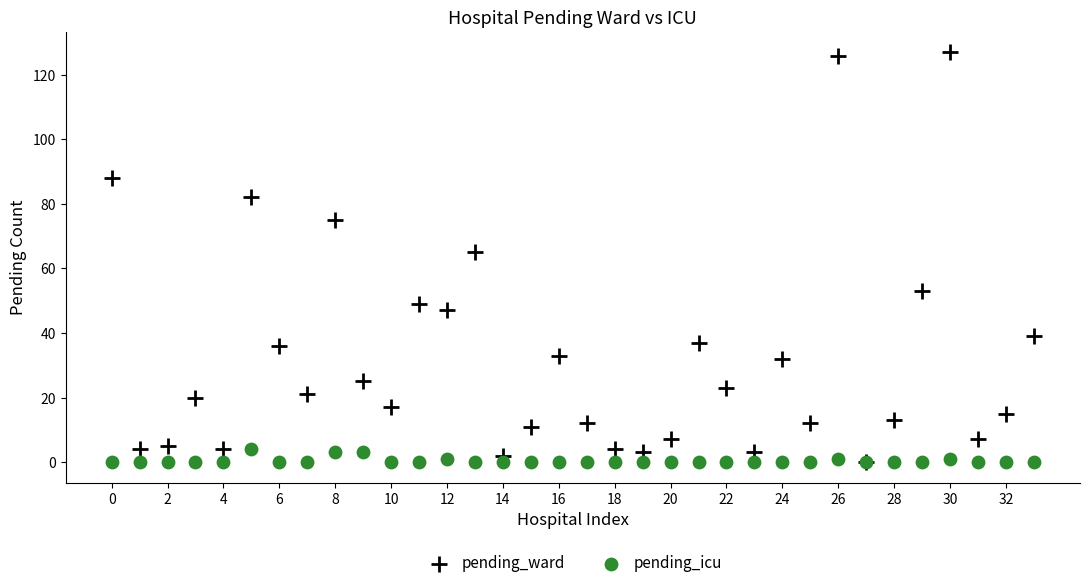

Which series has the largest Y range (max minus min)?

pending_ward